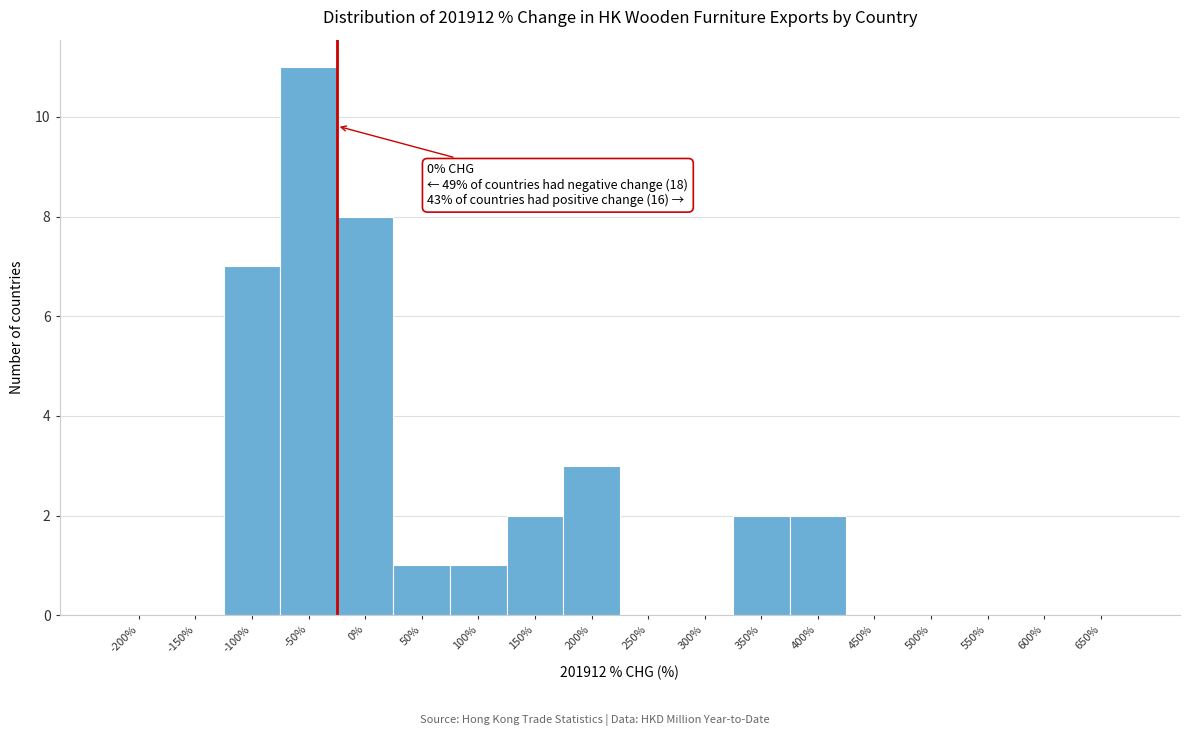

Reading left to right, what are all the values shown in this chart?

-200%=0	-150%=0	-100%=7	-50%=11	0%=8	50%=1	100%=1	150%=2	200%=3	250%=0	300%=0	350%=2	400%=2	450%=0	500%=0	550%=0	600%=0	650%=0